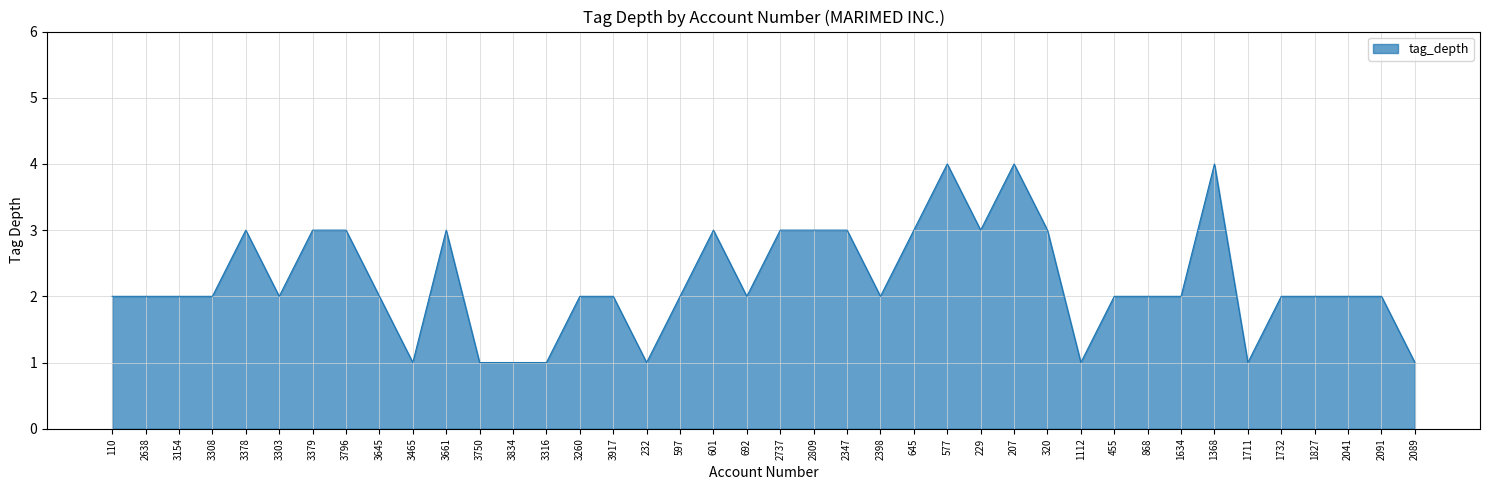

Reading left to right, what are all the values shown in this chart?

110=2	2638=2	3154=2	3308=2	3378=3	3303=2	3379=3	3796=3	3645=2	3465=1	3661=3	3750=1	3834=1	3316=1	3260=2	3917=2	232=1	597=2	601=3	692=2	2737=3	2809=3	2347=3	2398=2	645=3	577=4	229=3	207=4	320=3	1112=1	455=2	868=2	1634=2	1368=4	1711=1	1732=2	1827=2	2041=2	2091=2	2089=1